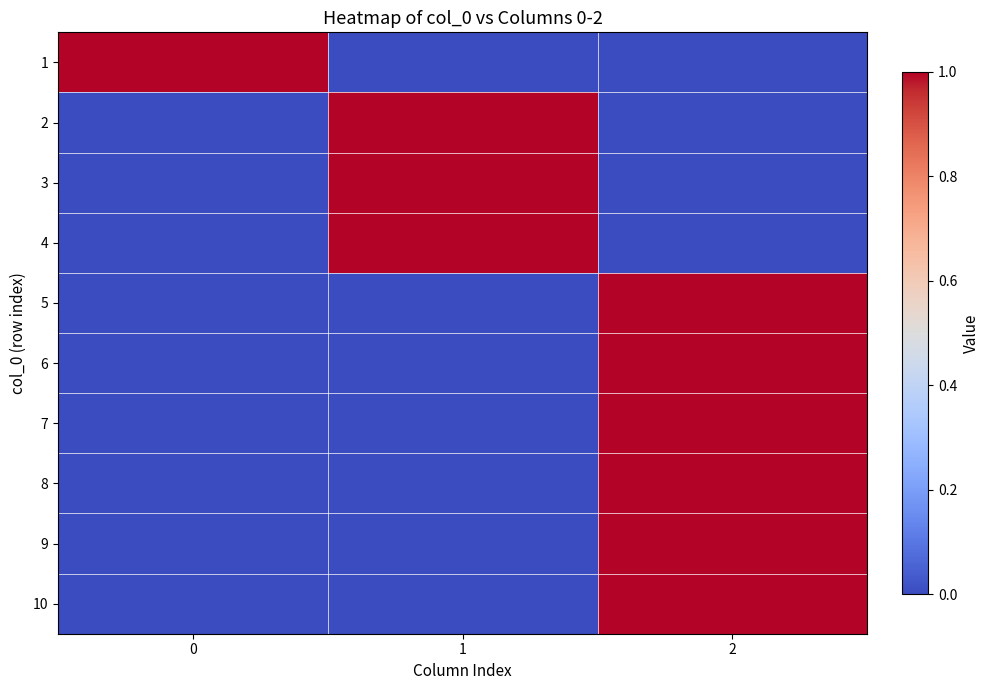

How many series are shown in this chart?

10